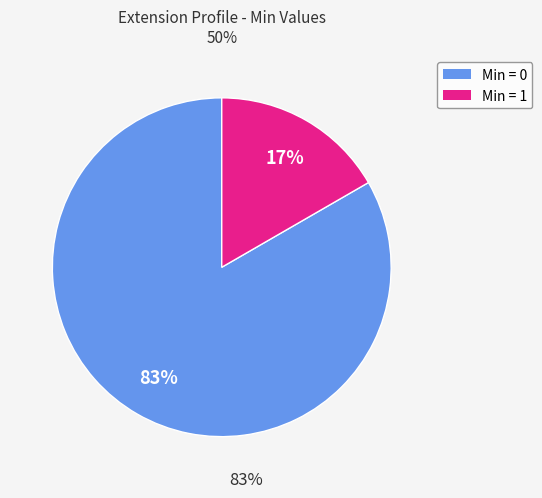

Is there a majority slice in this chart?

Yes